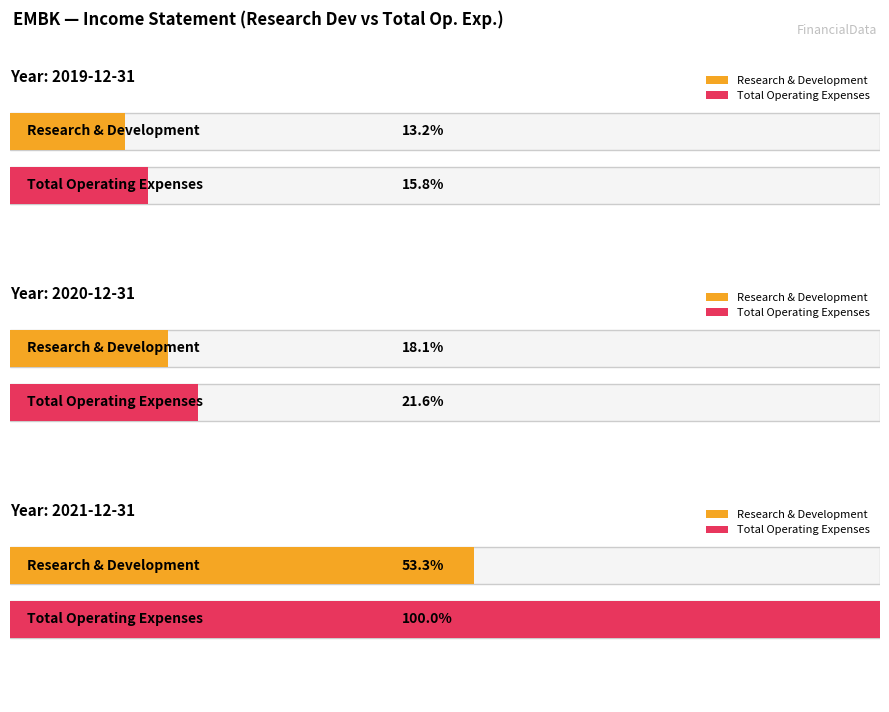

What is the difference between the highest and lowest values at 2021-12-31?

227900